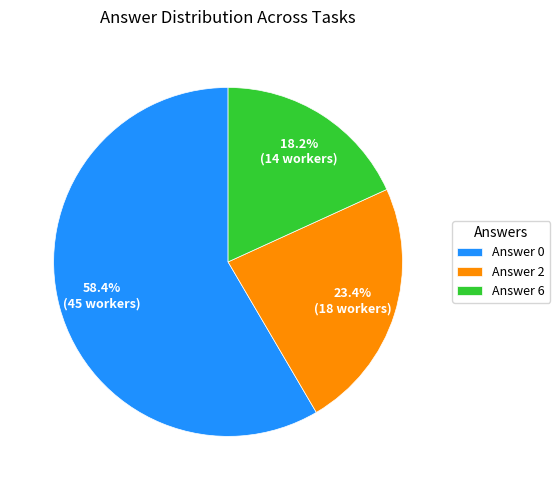

How much of the chart is everything except Answer 2?

76.6%